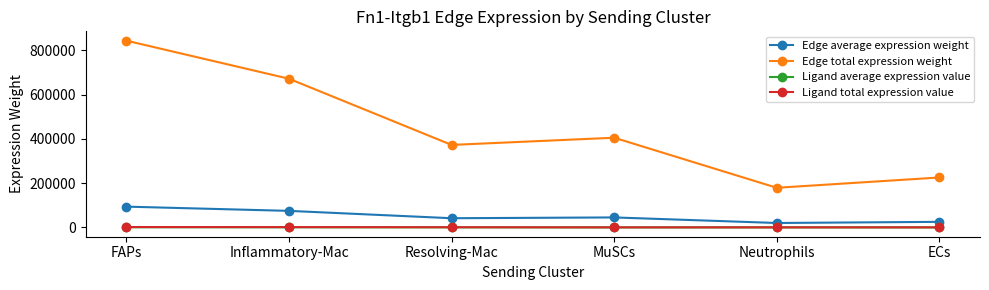

Which series has the largest total across all categories?

Edge total expression weight